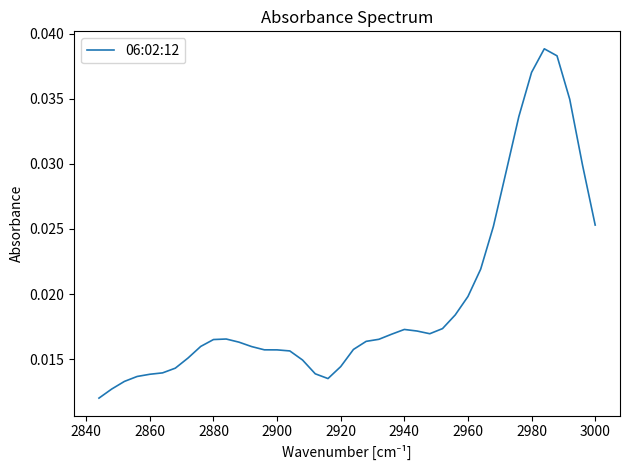

True or false: the data has more than 2 interior local peaks.

True